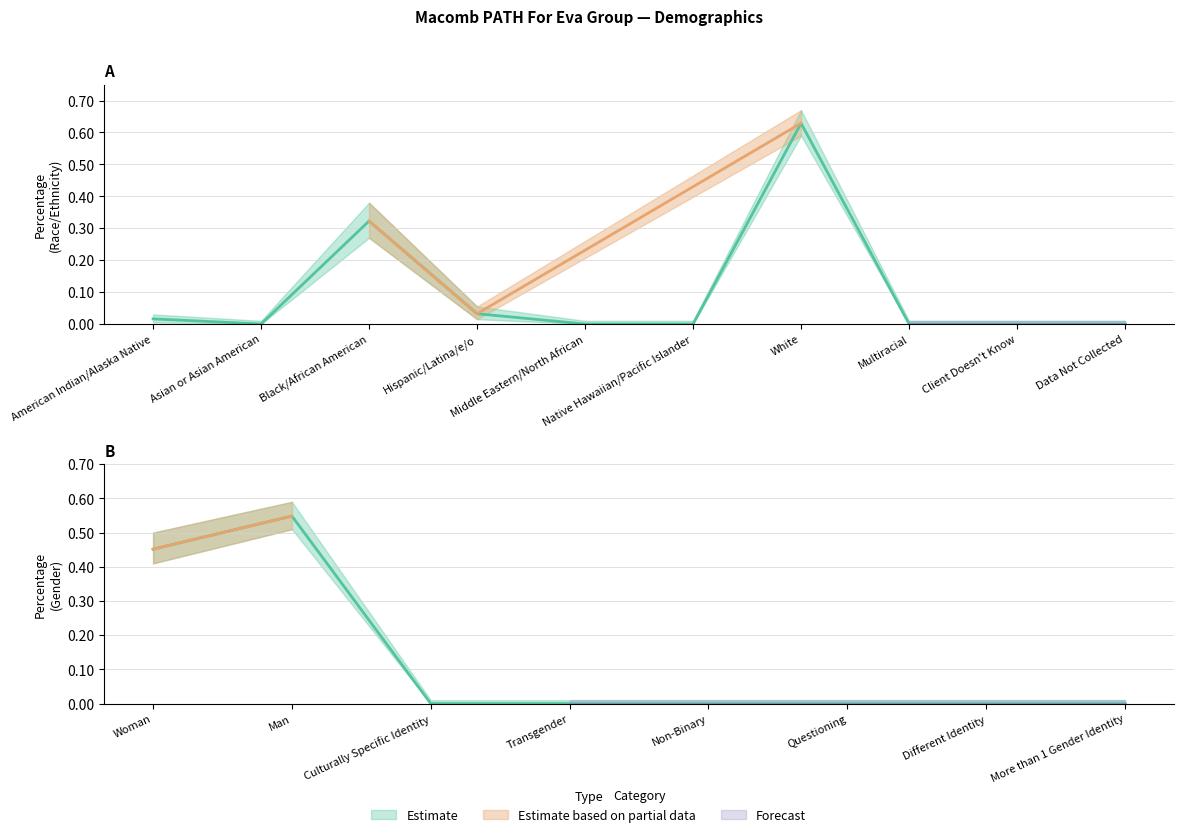

Rank the series by their maximum value, from lowest to highest.

Percentage_lower, Percentage, Percentage_upper